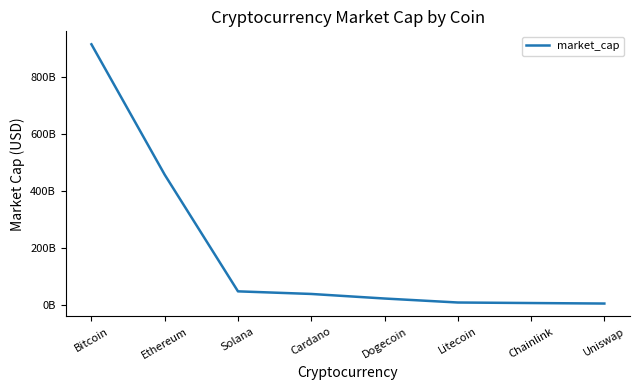

Is this an area chart (filled region under the line)?

No